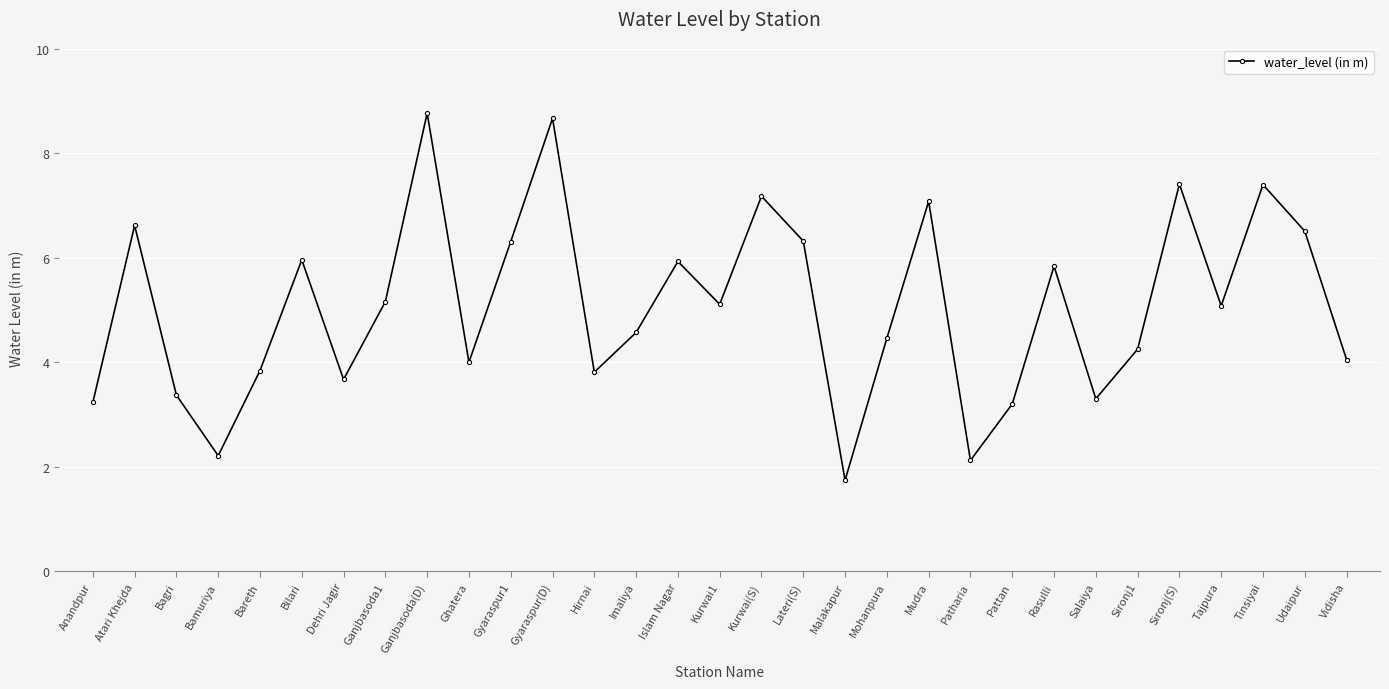

Which has a higher value, Bilari or Atari Khejda?

Atari Khejda